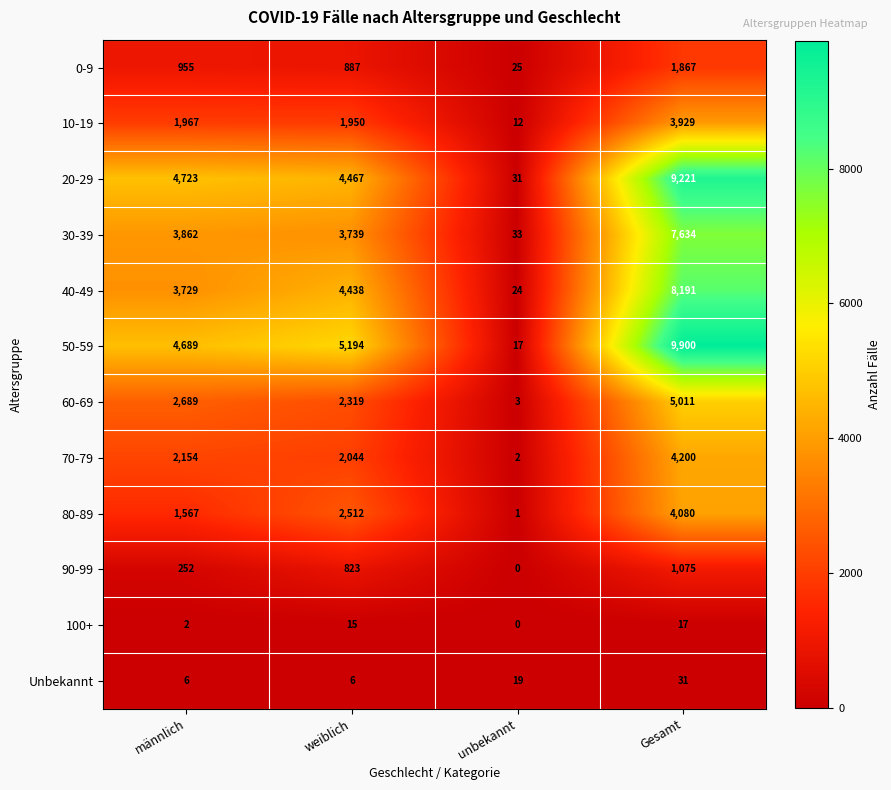

The value of Unbekannt at männlich is 6. True or false?

True